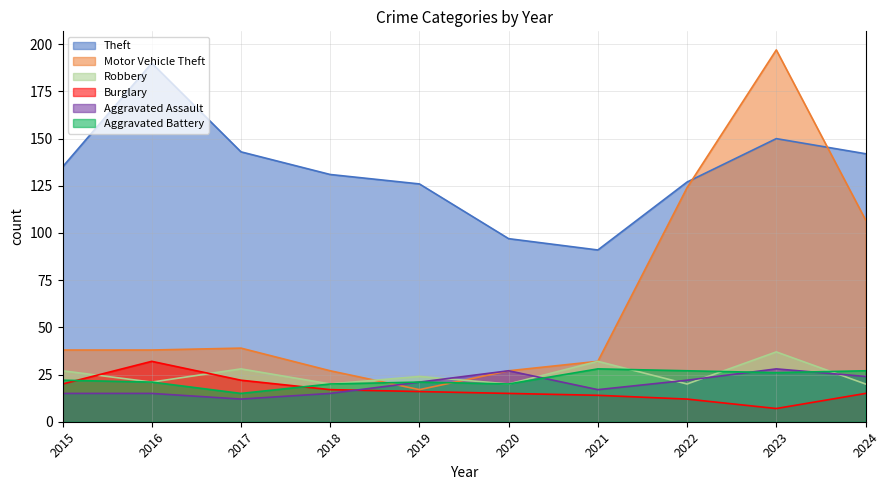

True or false: Theft and Aggravated Battery cross at least once.

False